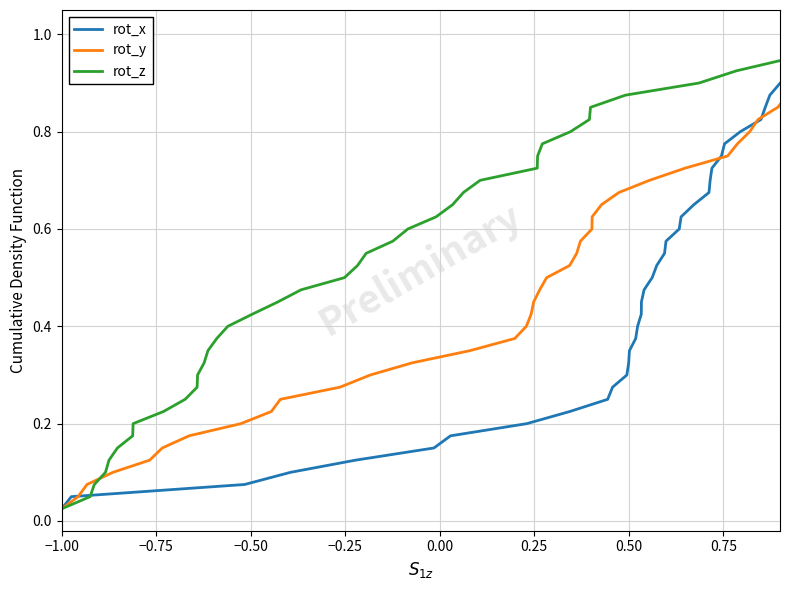

What are all the series names shown in the legend?

rot_x, rot_y, rot_z